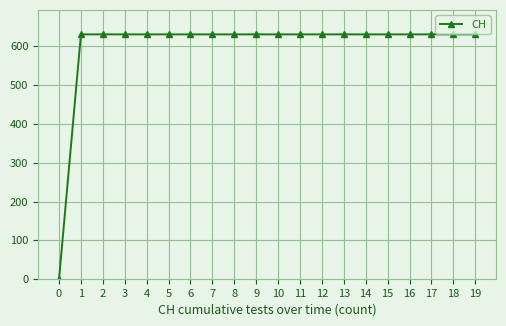

Approximately how many times larger is the value at 4 compared to 16?

1.0